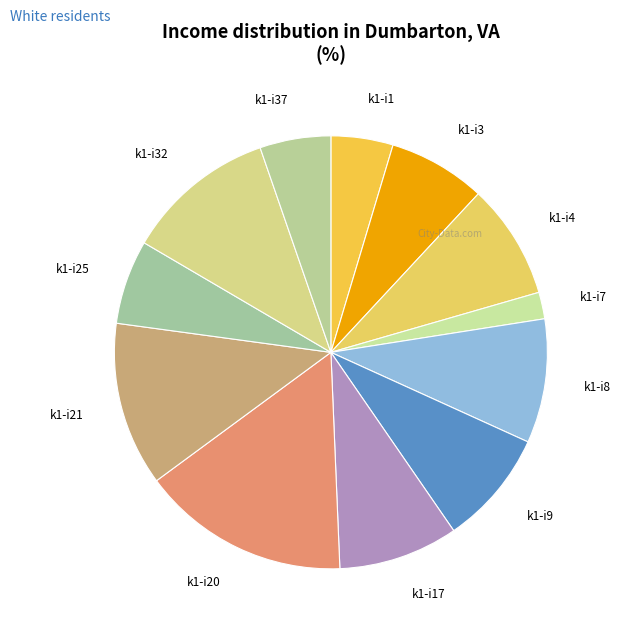

Count the number of slices in the pie.

12